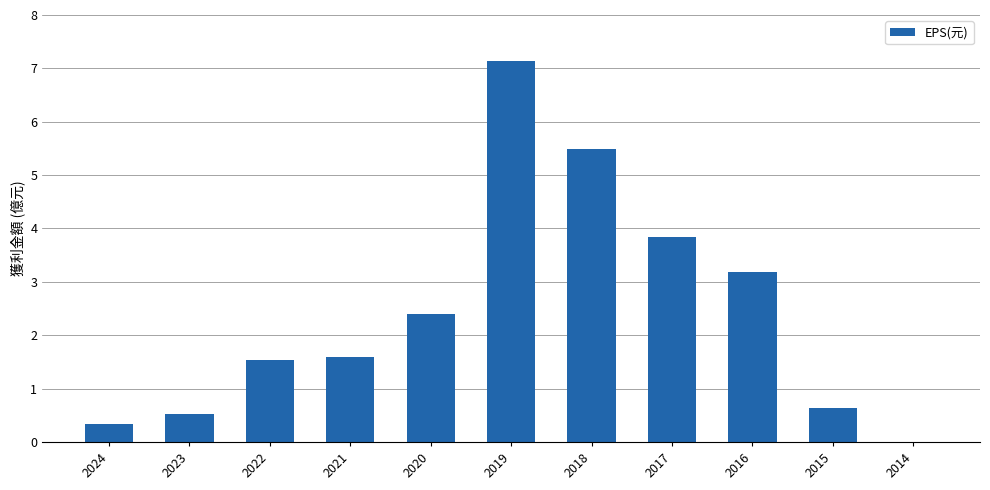

Is it true that the value at 2017 is 1.7?

False